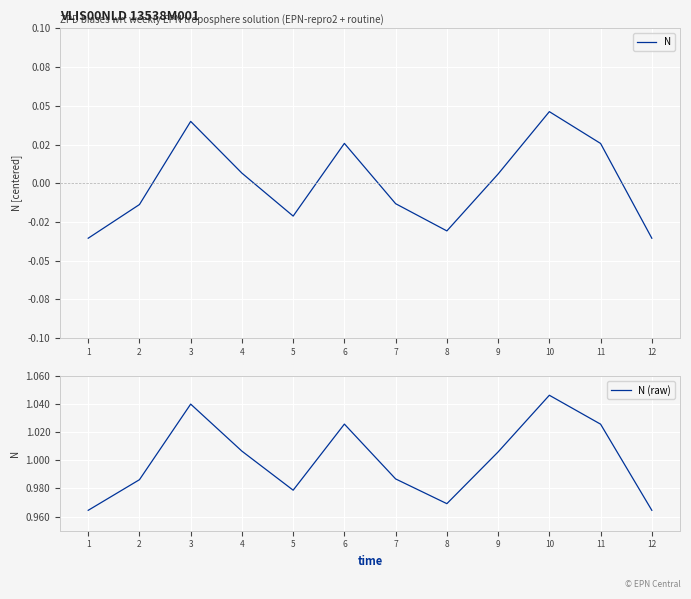

At which label does N first exceed 0?

3